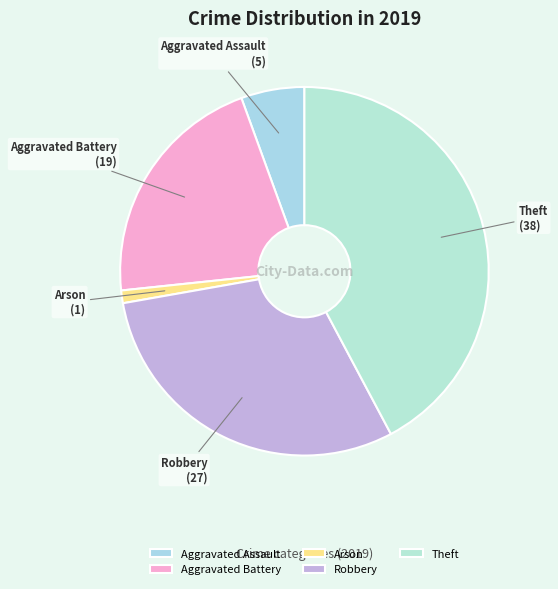

Between Theft and Robbery, which is larger?

Theft